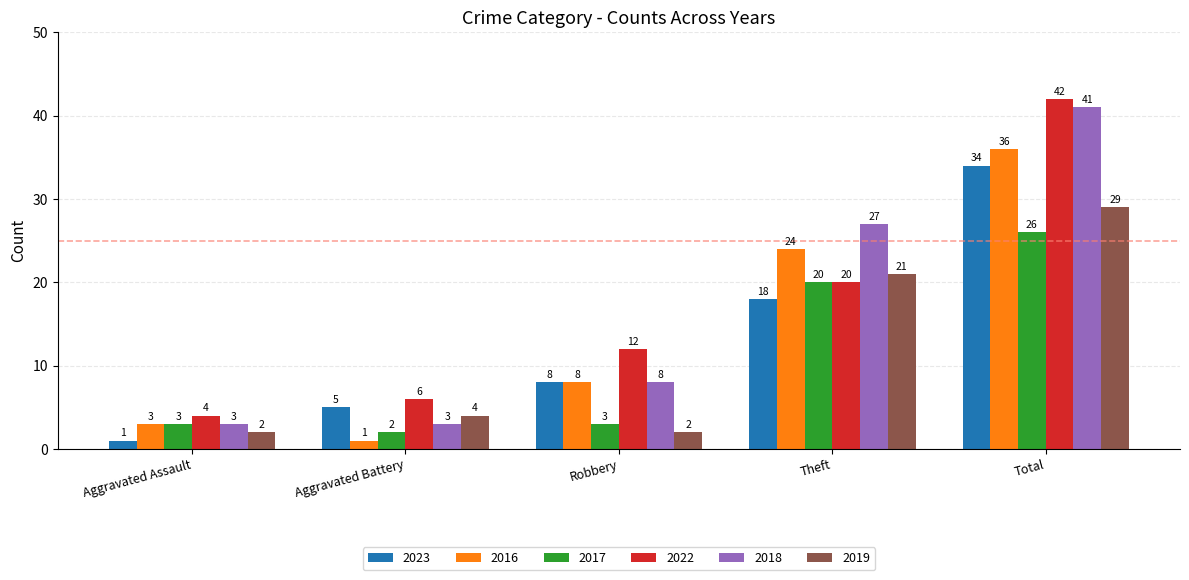

Is it true that 2018 equals 3 at Aggravated Assault?

True